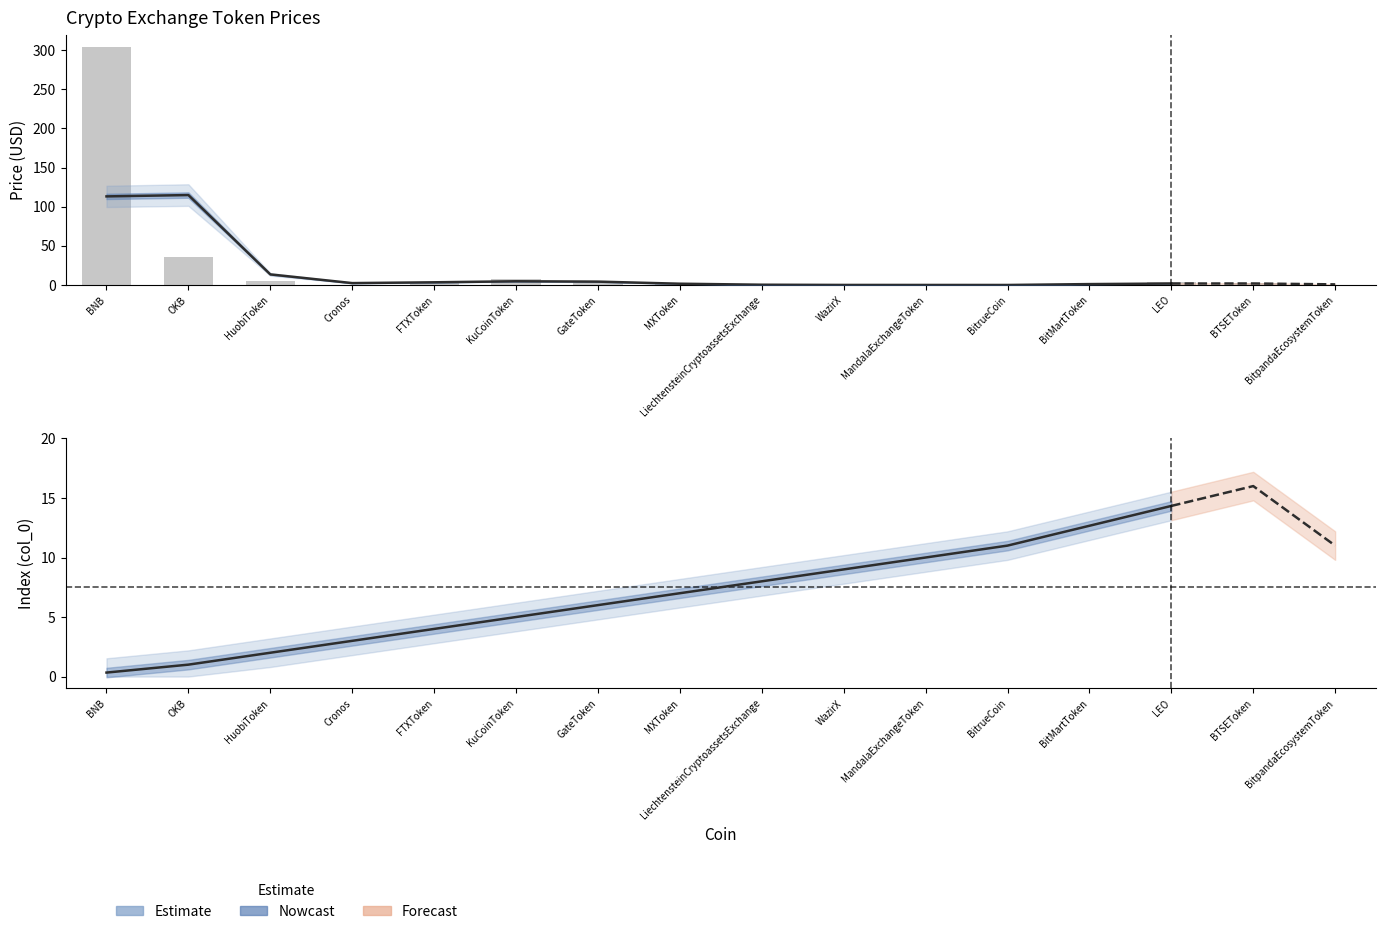

Count the number of data series in this chart.

1